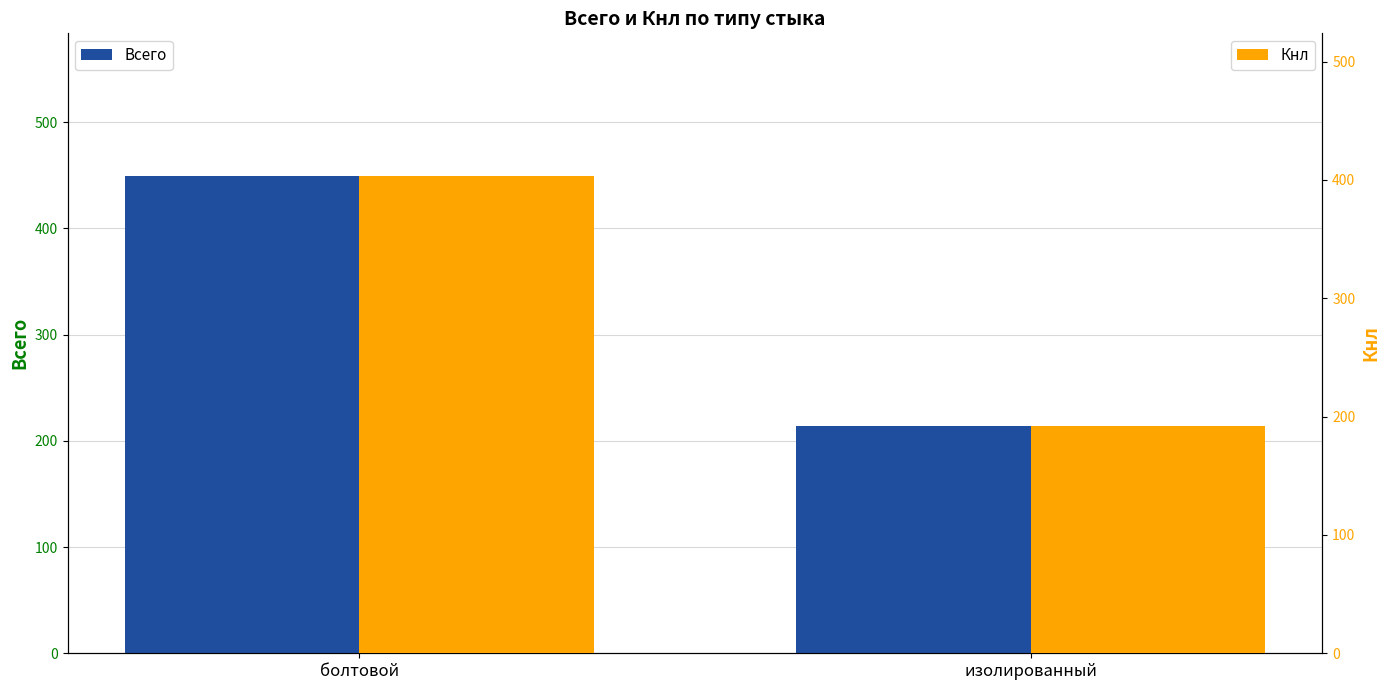

Reading left to right, extract all data points from this chart.

Всего: болтовой=449	изолированный=214
Кнл: болтовой=403	изолированный=192